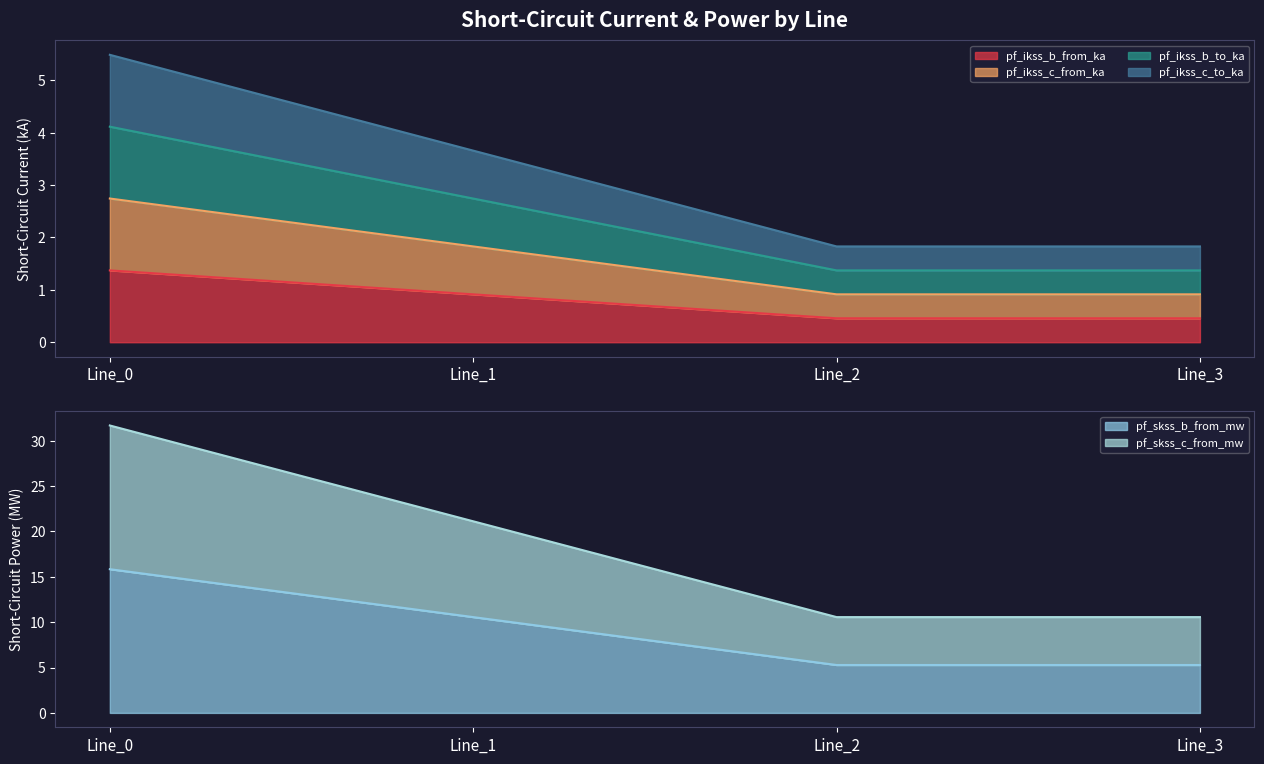

The value of pf_ikss_c_to_ka at Line_1 is 1.2. True or false?

False